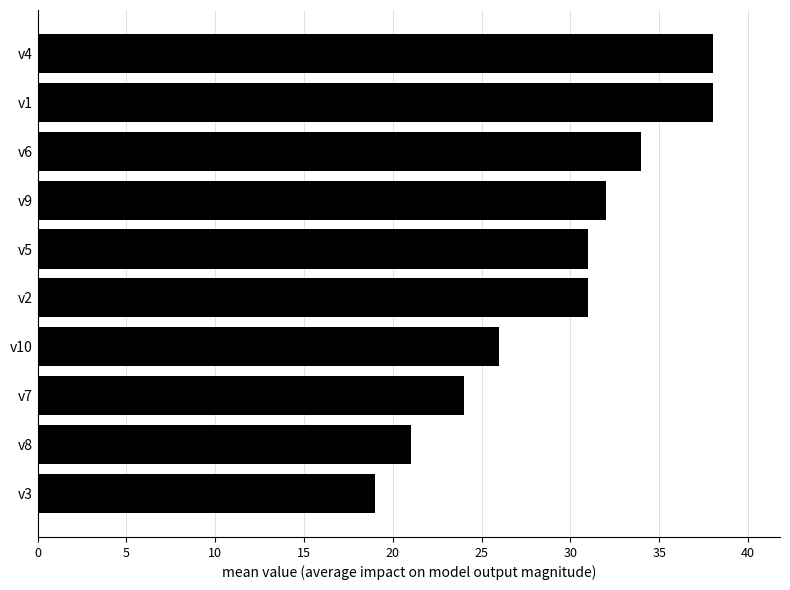

What is the sum of all values?

294